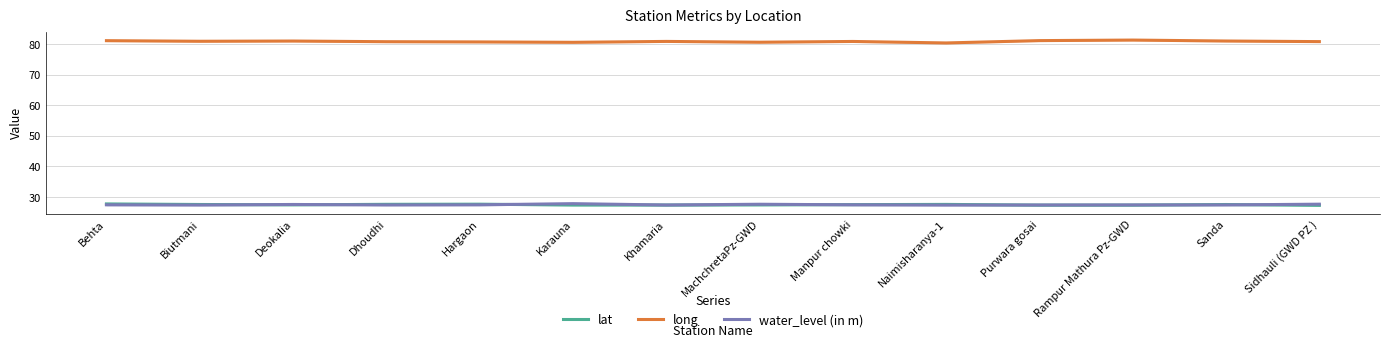

At which category is the sum across all series the highest?

Behta